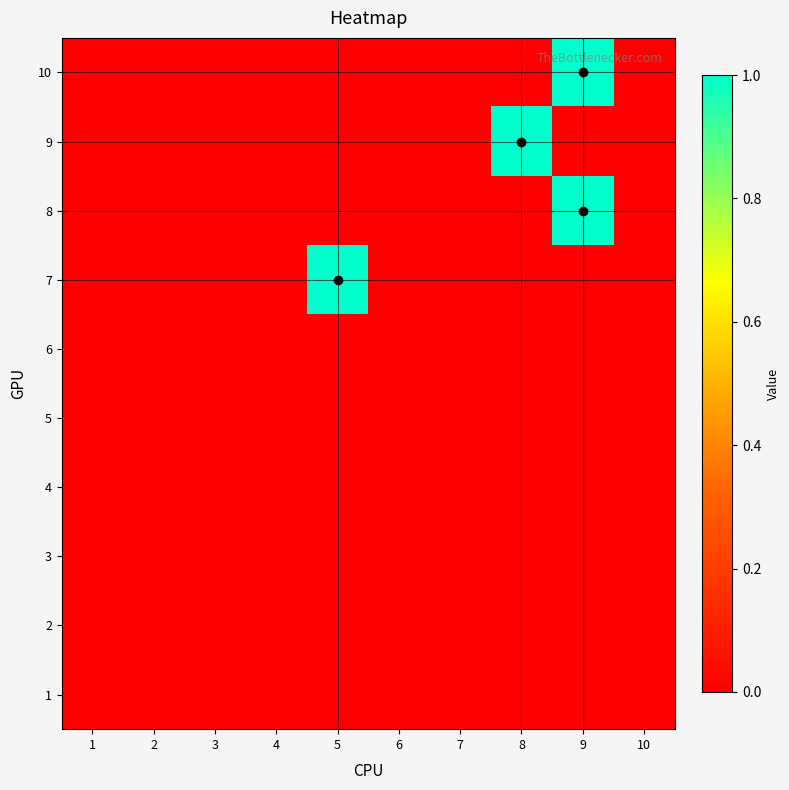

How many distinct data groups are displayed?

10